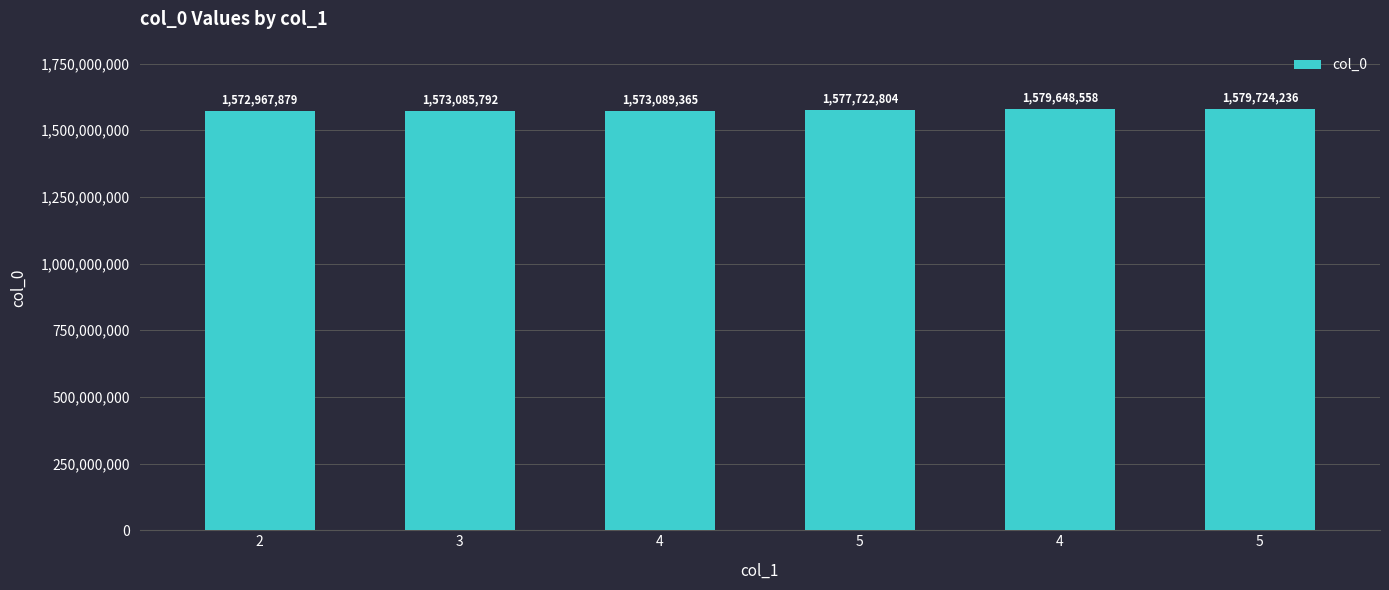

What is the label of the 2nd bar from the left?

3